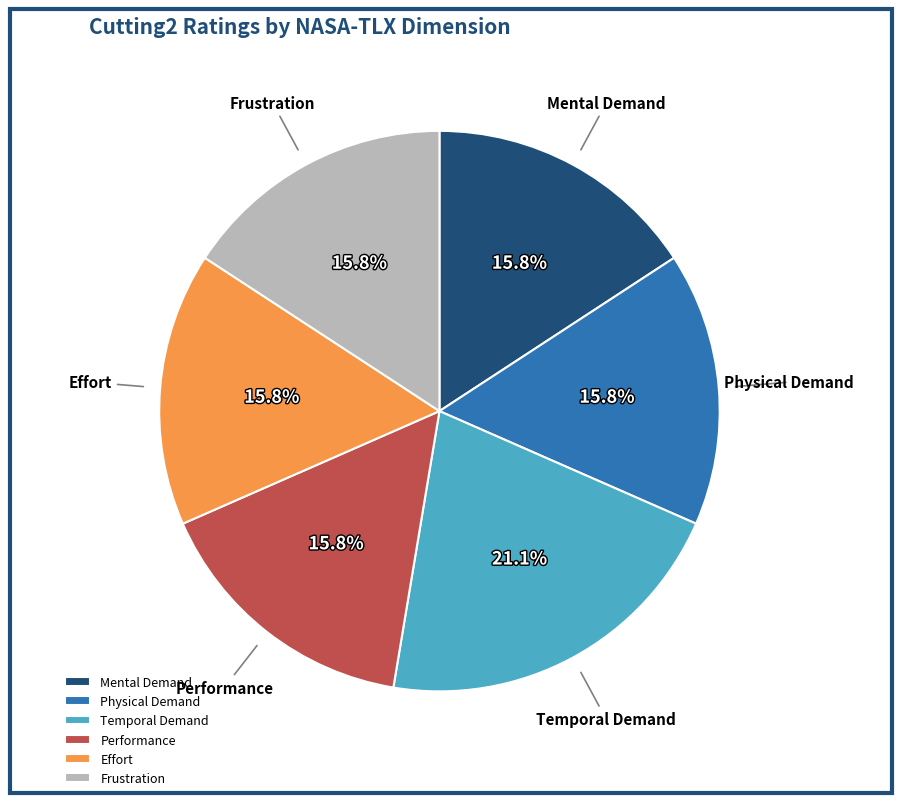

To the nearest percent, what is the difference between the Mental Demand and Temporal Demand slice percentages?

5%